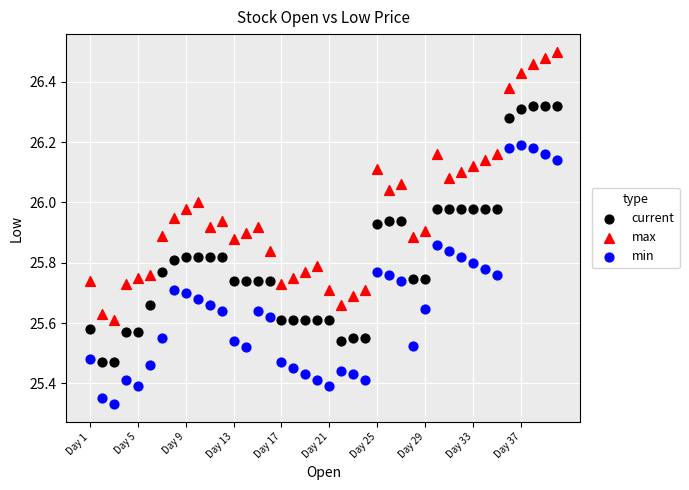

Across all data points, what is the range of Y values (max minus min)?

1.2